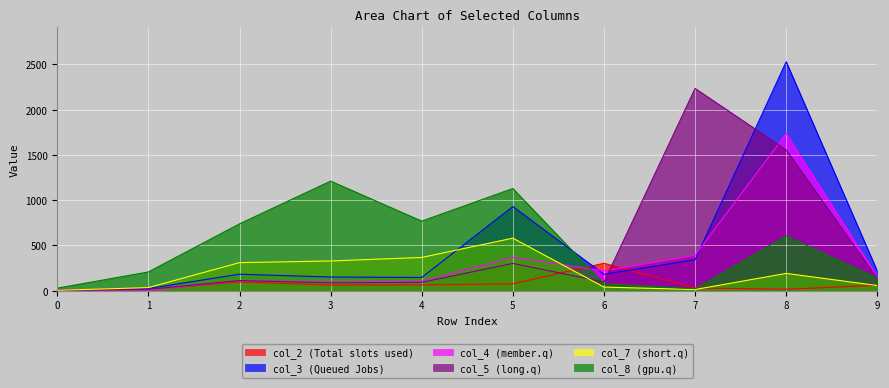

Is it true that col_5 equals 2 at 0?

False